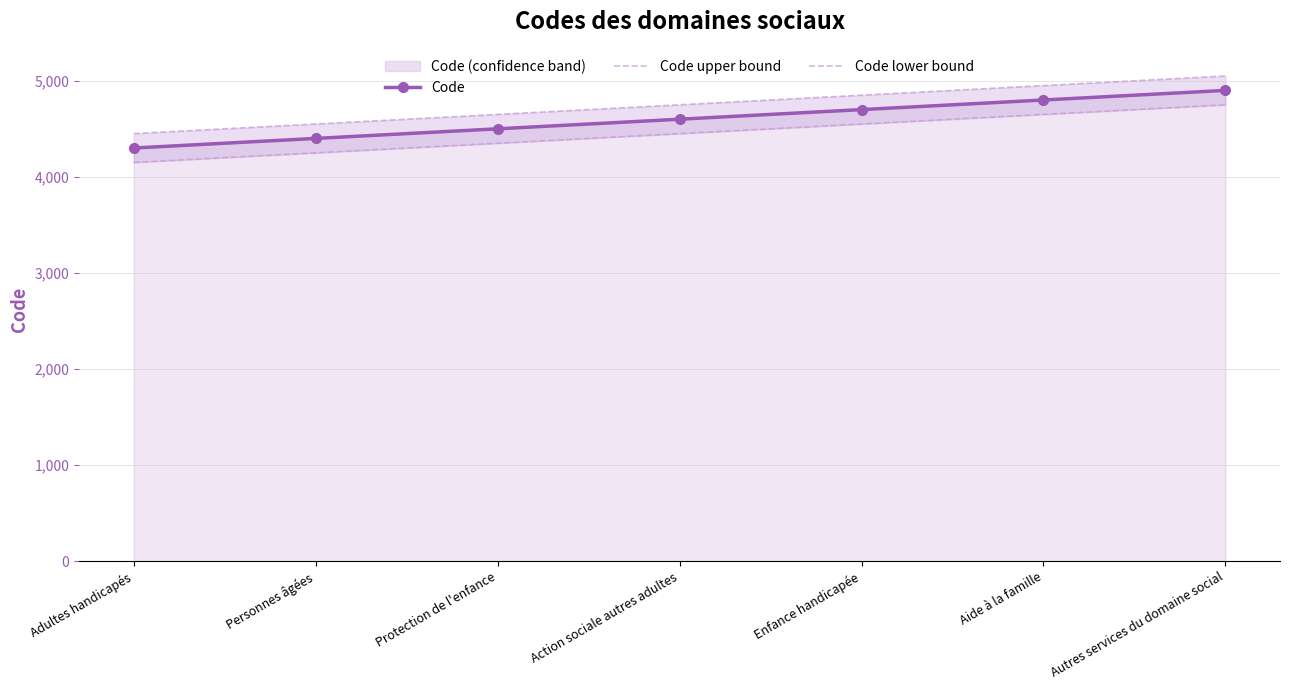

True or false: Code has a value of 4300 at Adultes handicapés.

True